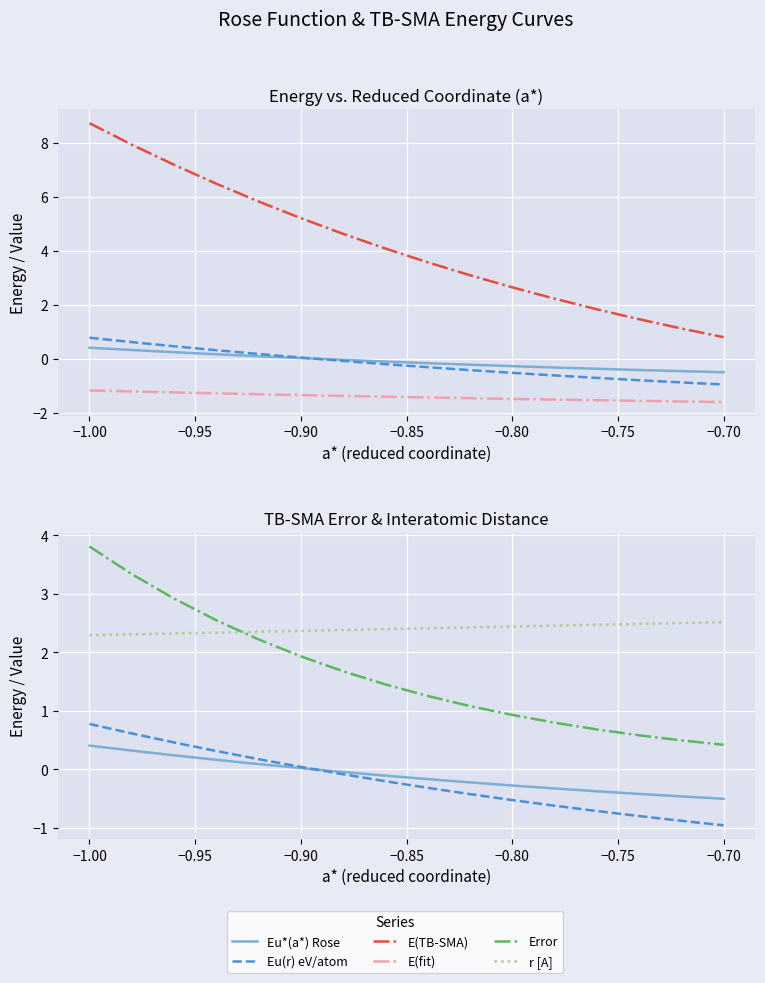

At how many categories does at least one series exceed 0?

16